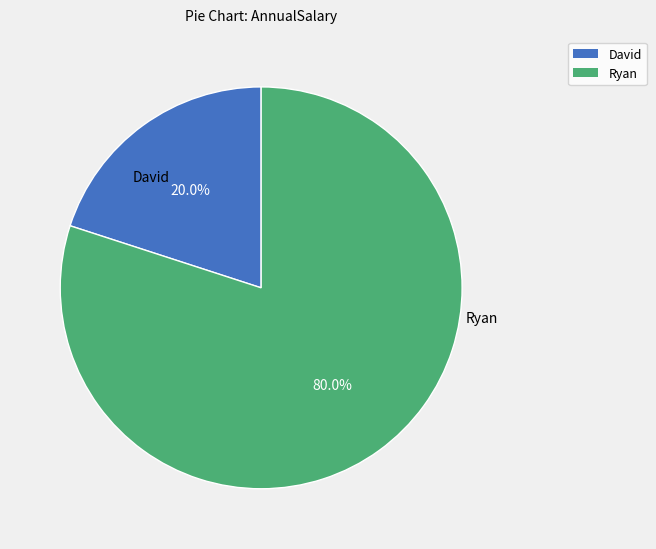

Count the number of slices in the pie.

2